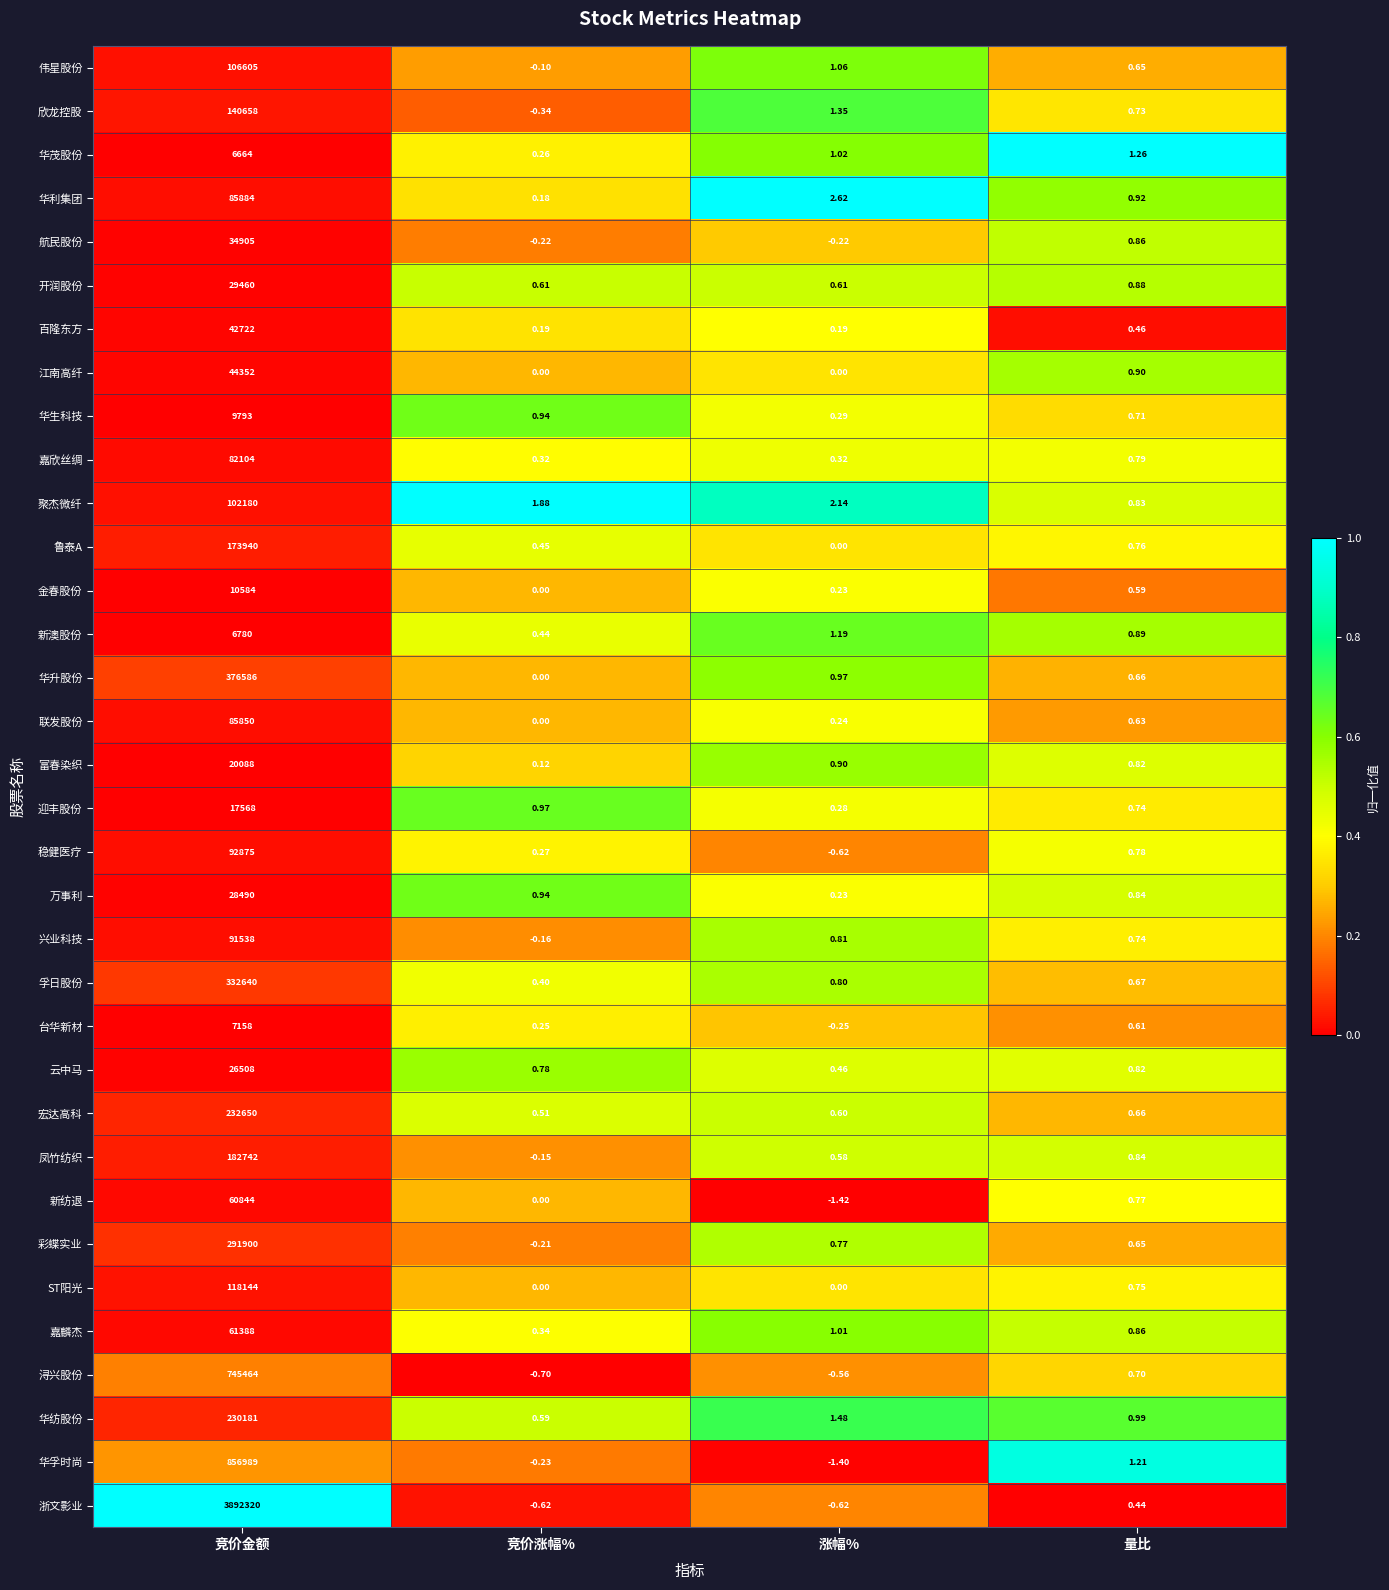

Where is 稳健医疗 nearest to the value 46437?

量比